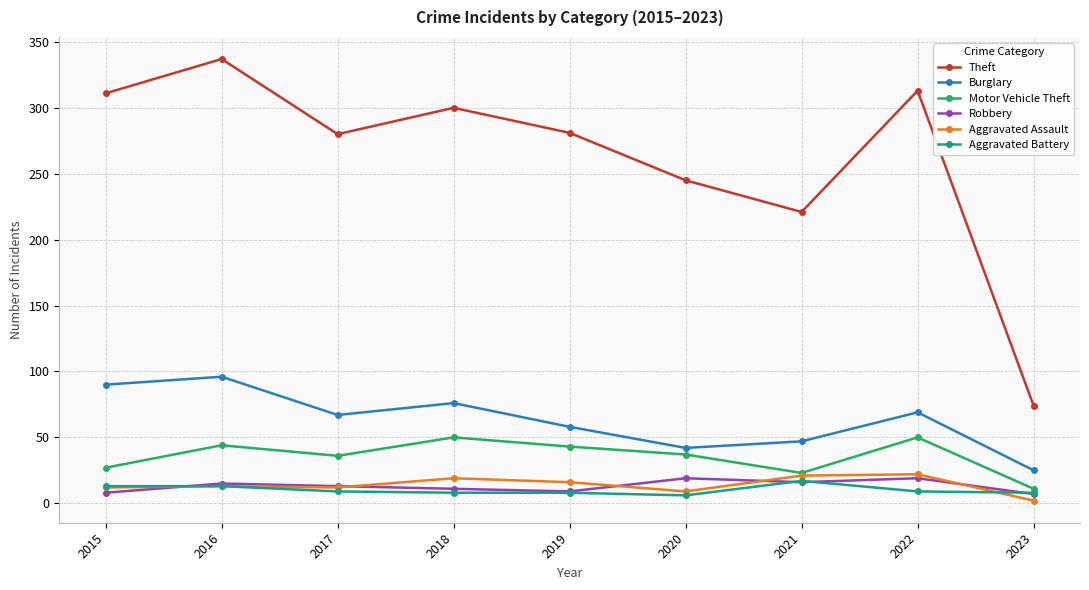

True or false: Theft has more than 1 points higher than both neighbors.

True